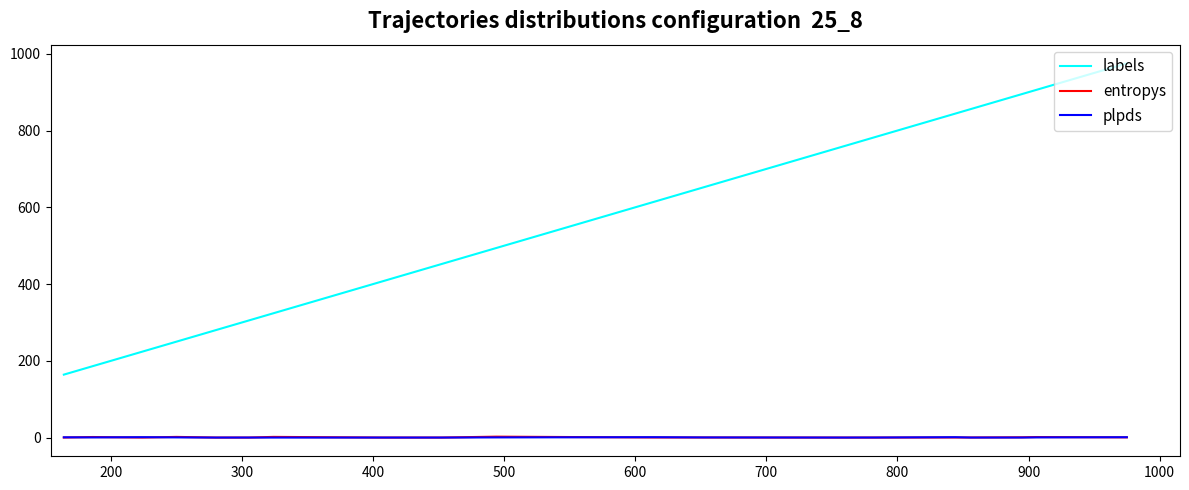

What is the average value of the labels series?

557.0